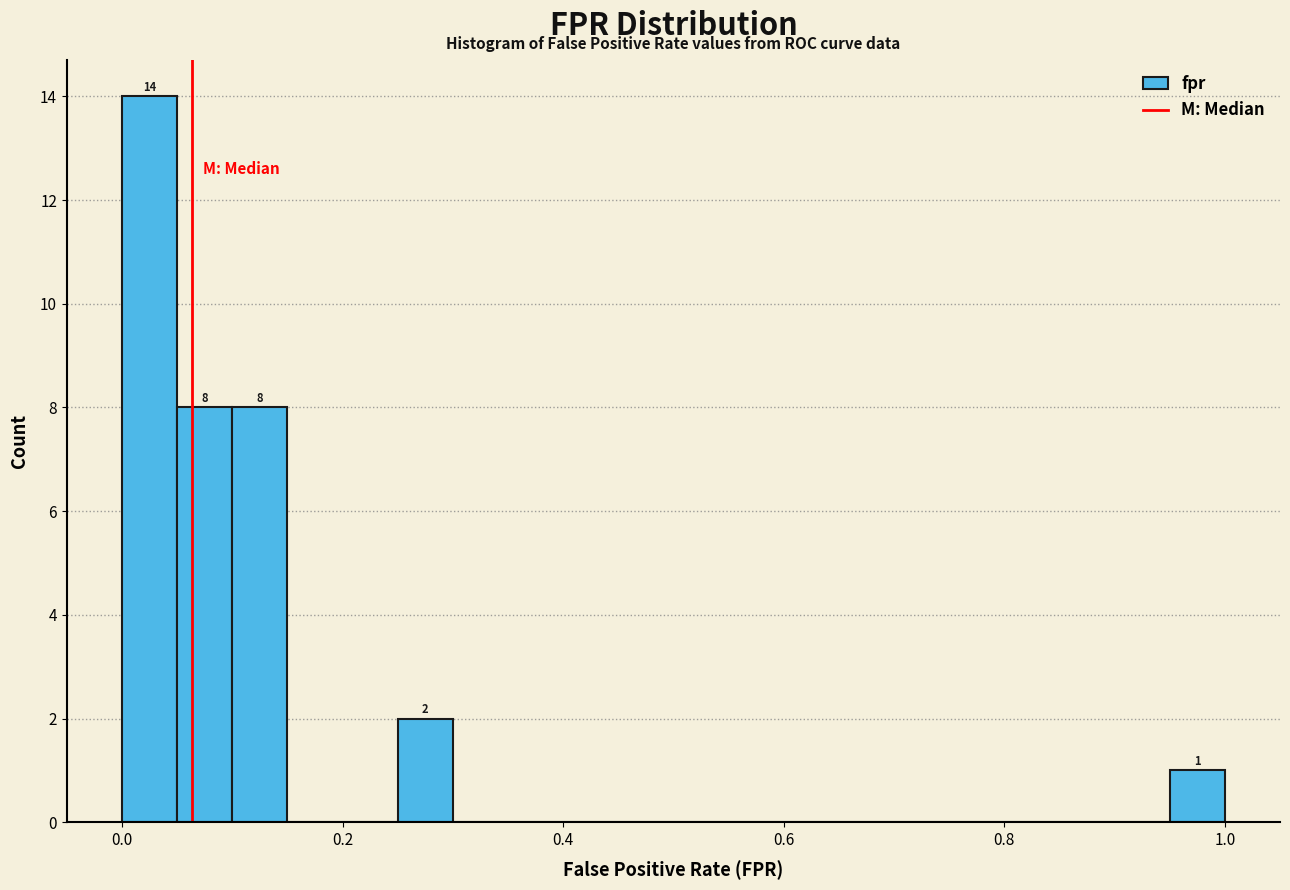

Read against the x-axis, roughly where is the centre of the tallest bar?

0.02